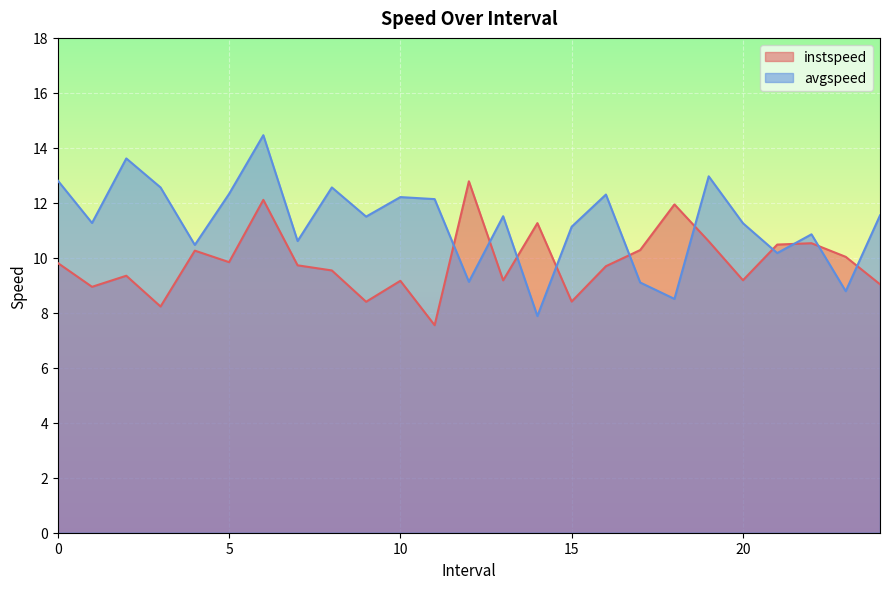

What is the label of the 24th point from the right?

1.0